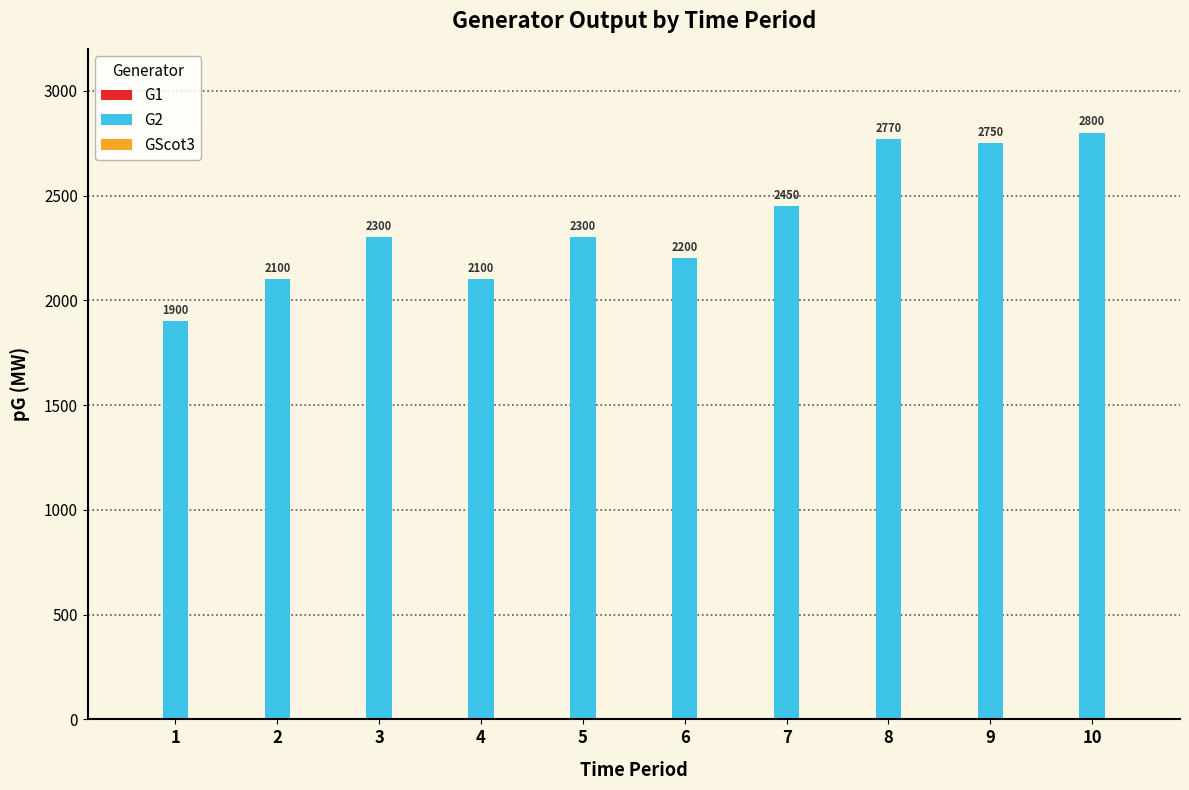

What is the smallest value displayed?

1900